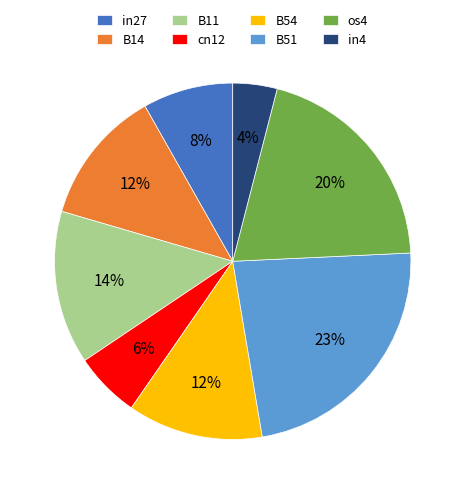

How many segments does this pie chart have?

8